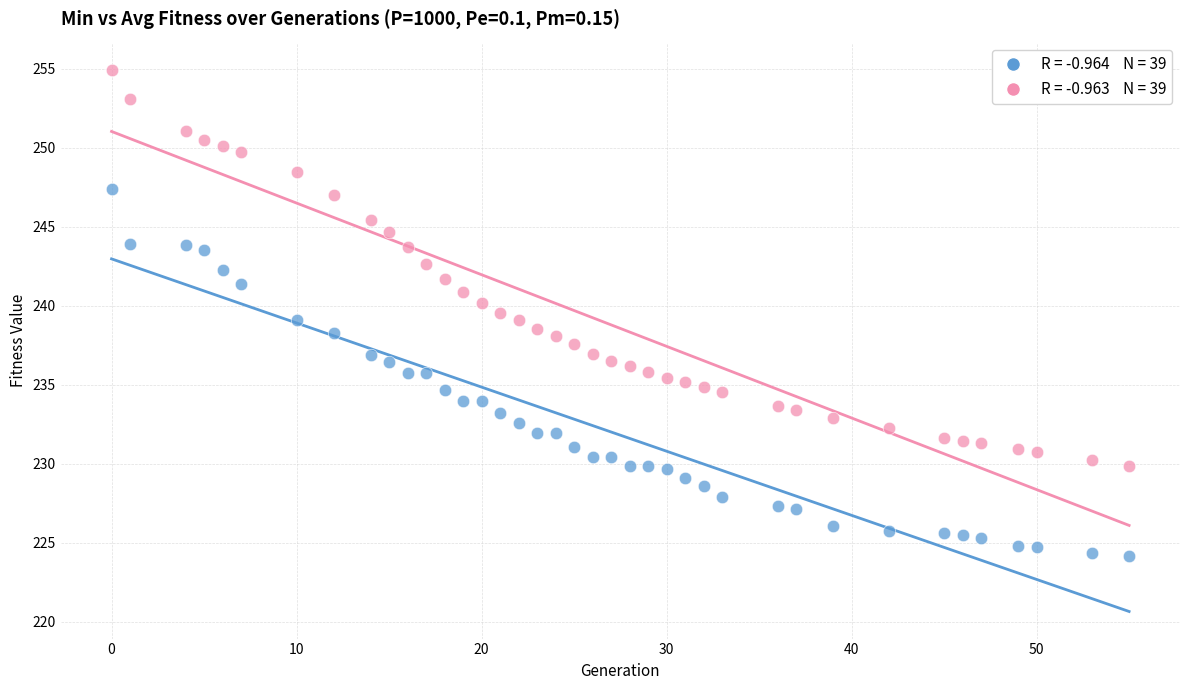

How many points are shown in the scatter plot?

78